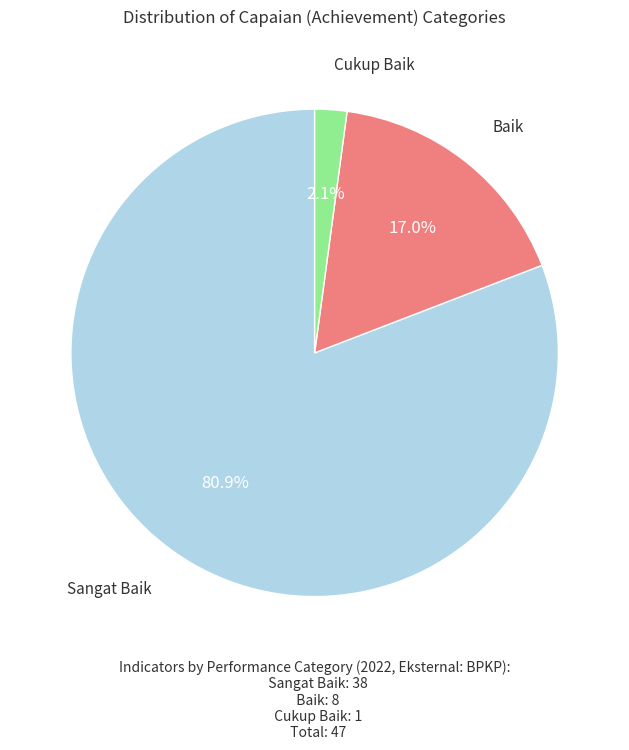

What percentage is the Baik slice, to the nearest percent?

17%